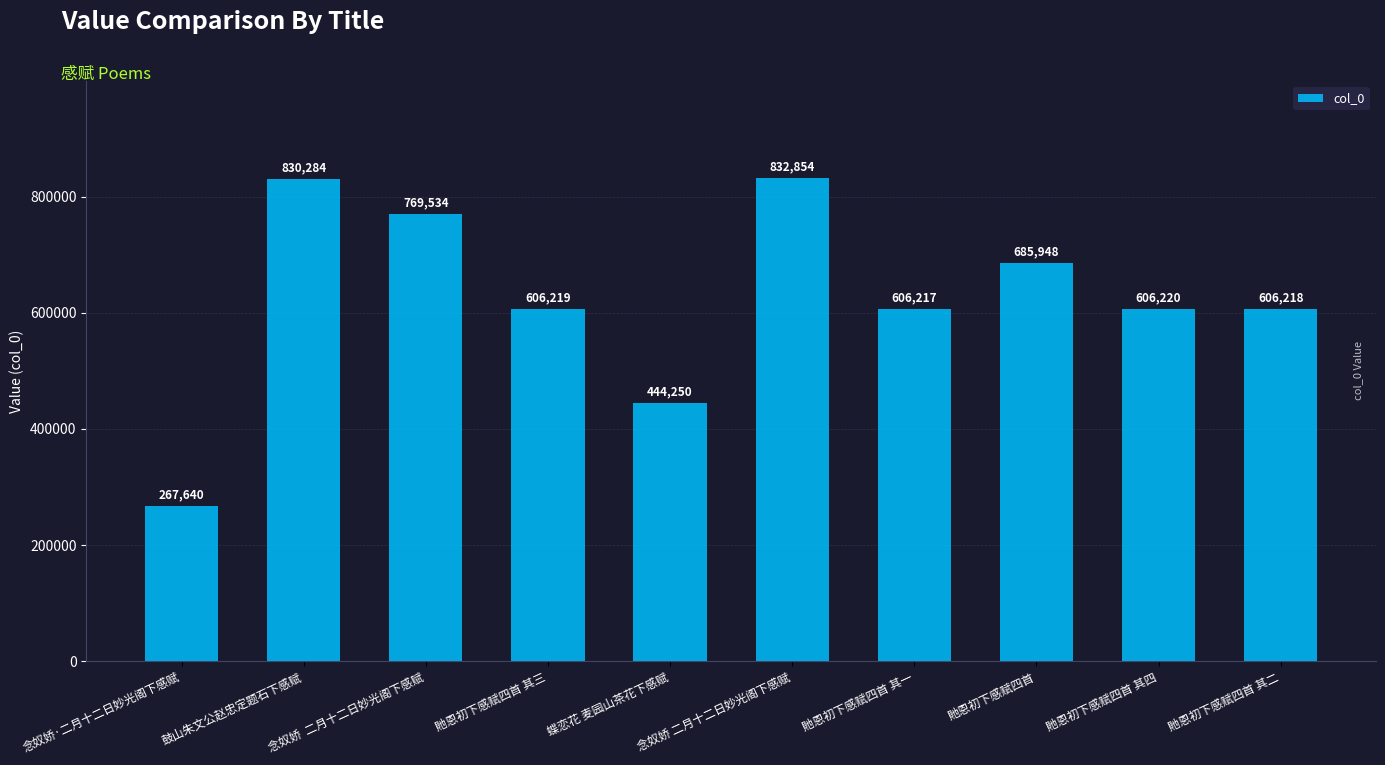

Where does the data first go above 606220?

鼓山朱文公赵忠定题石下感赋